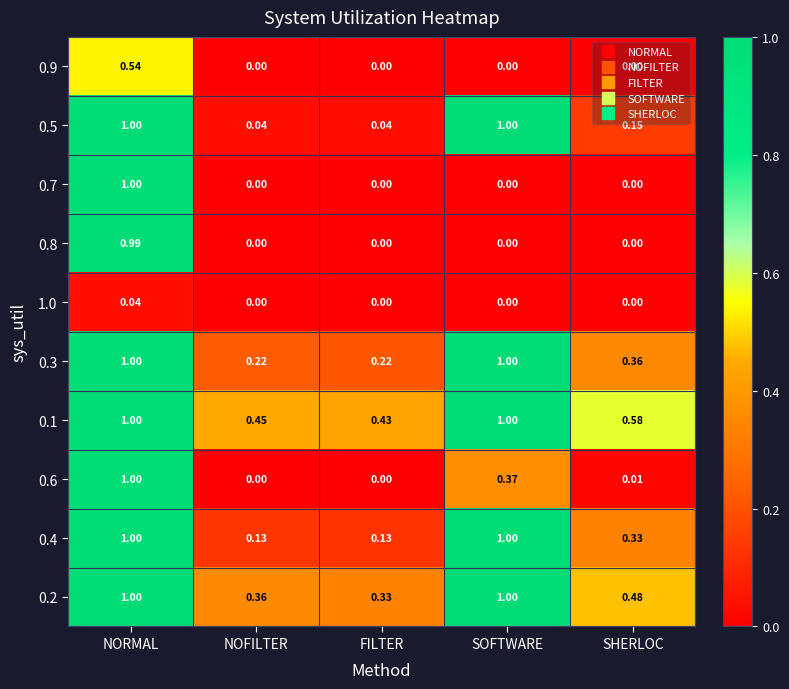

Is the value of 0.8 at NORMAL greater than the value of 0.1 at NOFILTER?

Yes